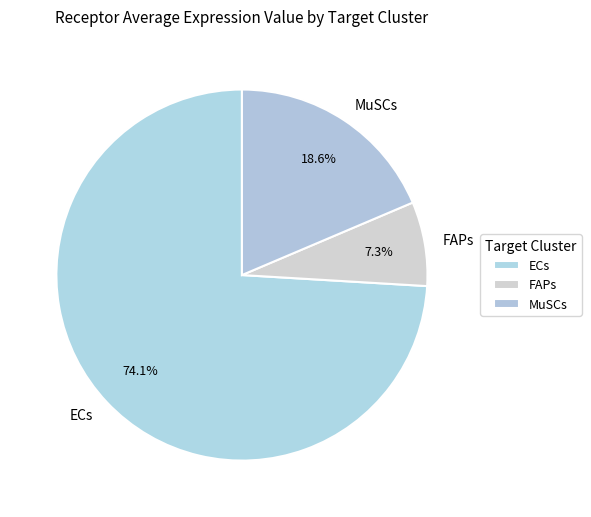

What is the largest slice in the pie chart?

ECs